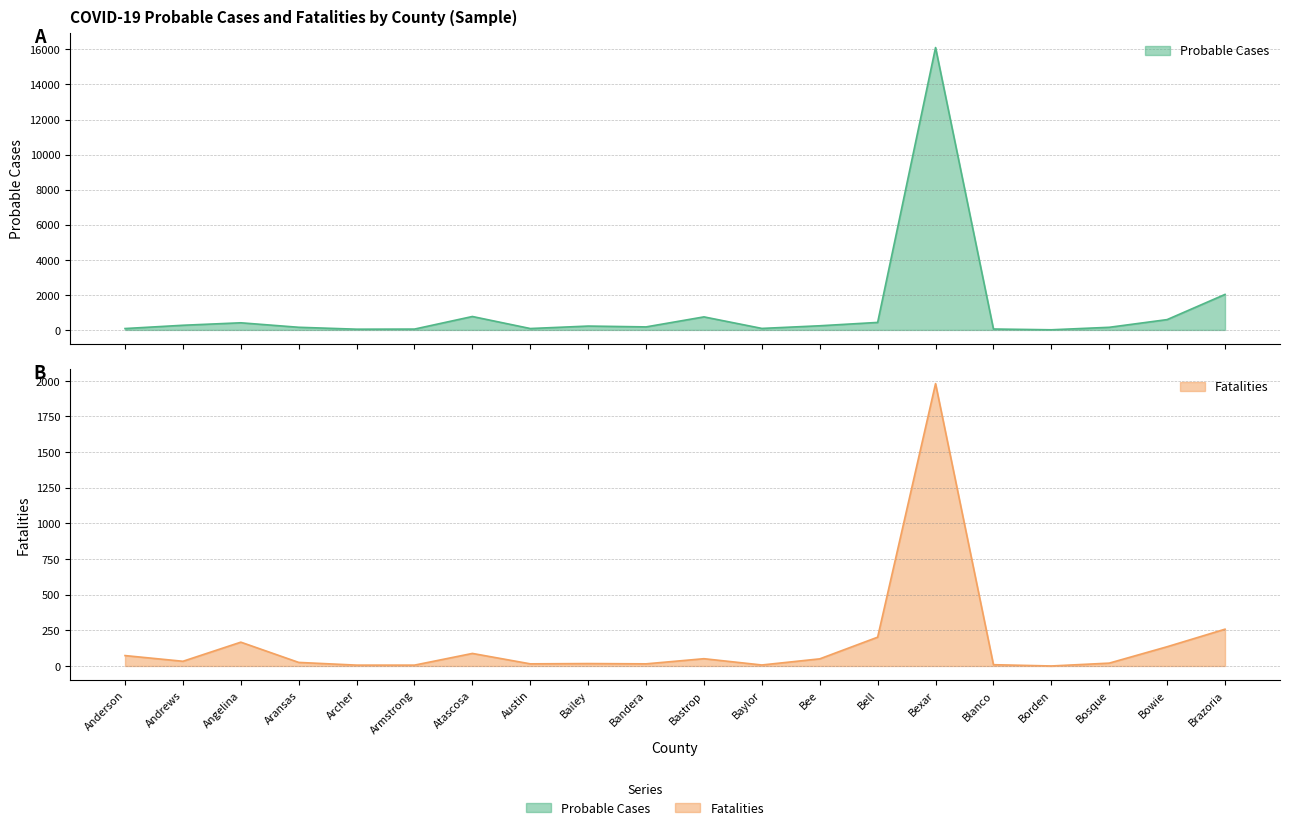

How many distinct data groups are displayed?

2